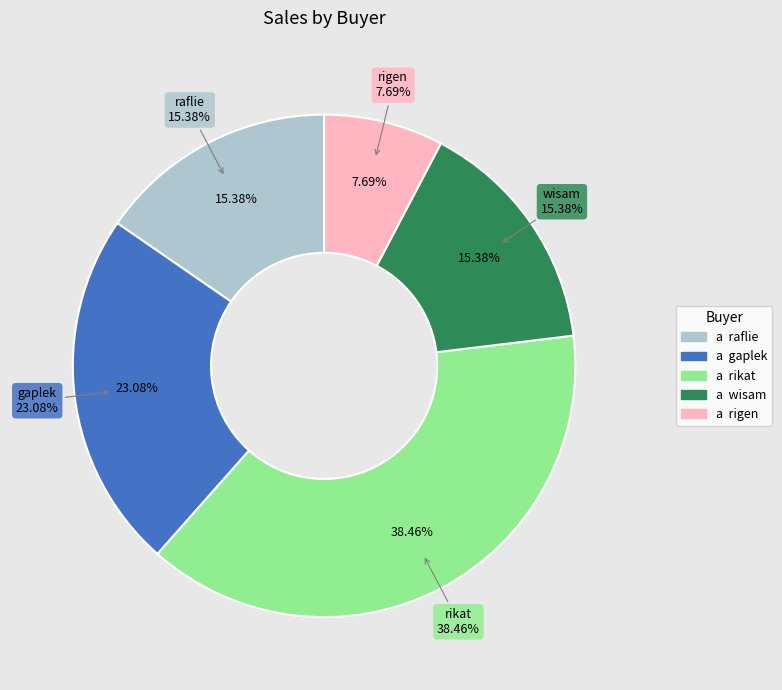

Which slice is the smallest?

rigen